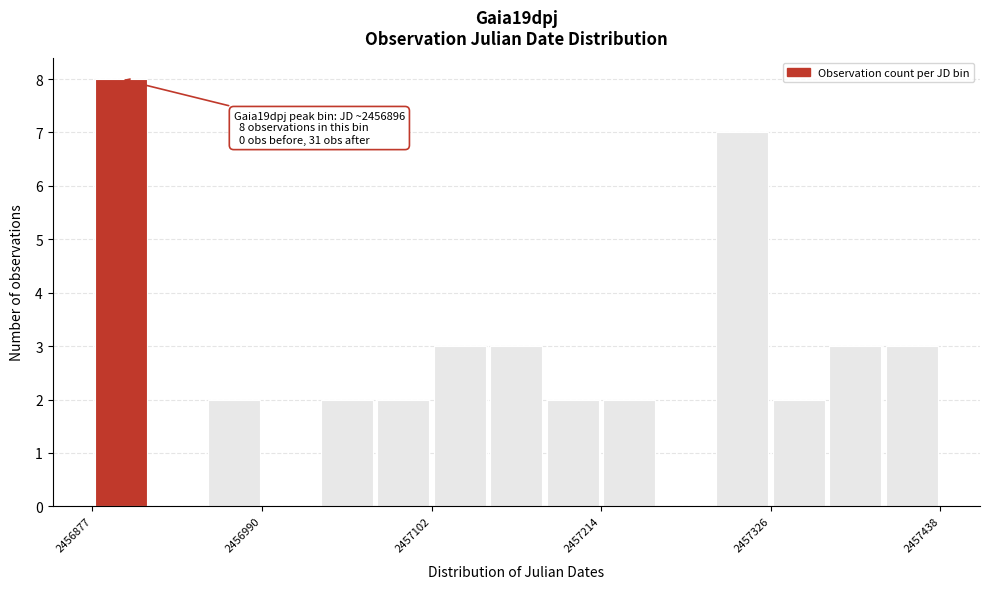

Around what value on the x-axis is the tallest bar? Give the approximate position of its centre, as read against the axis.

2456900